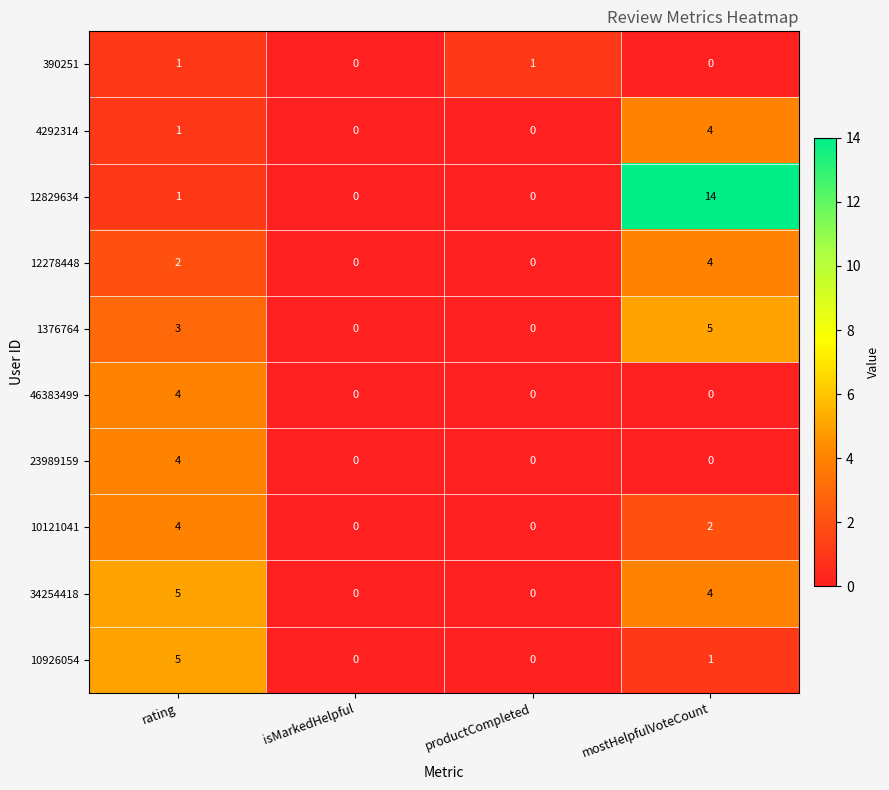

At which label does 12829634 reach its peak?

mostHelpfulVoteCount